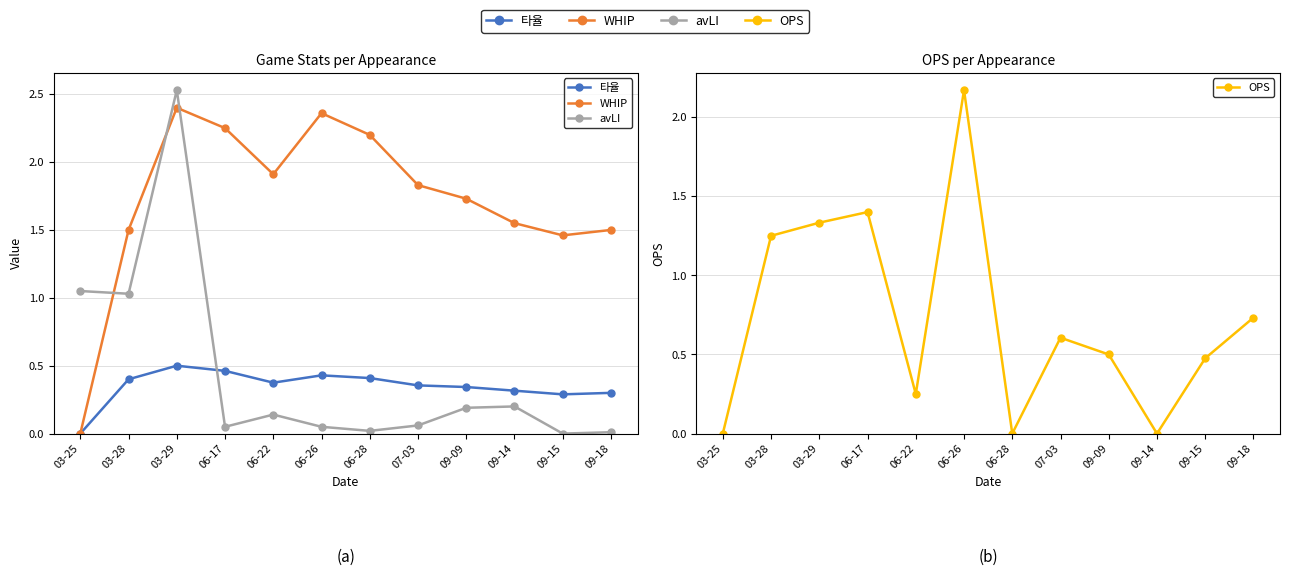

How many series are shown in this chart?

4